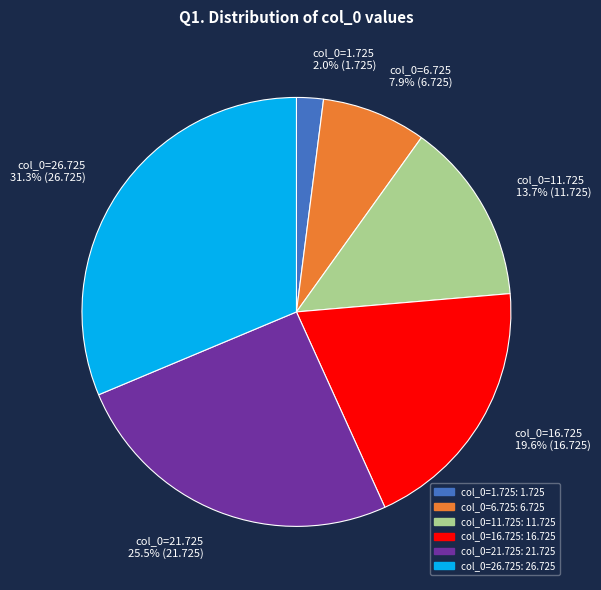

What percentage is NOT represented by col_0=11.725?

86.3%